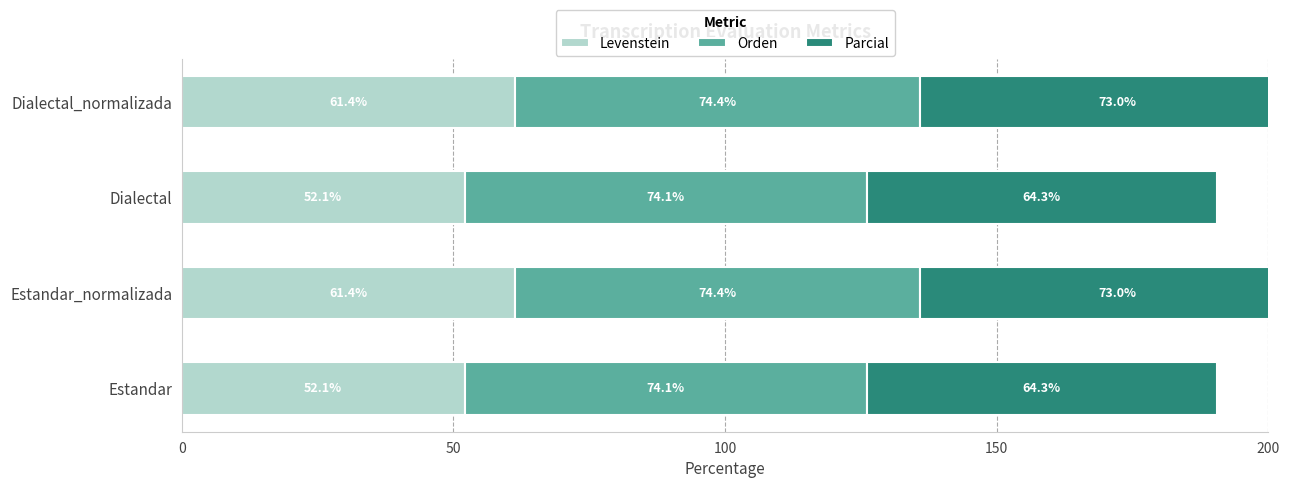

What is the sum of the Parcial values at Estandar_normalizada and Dialectal?

137.3